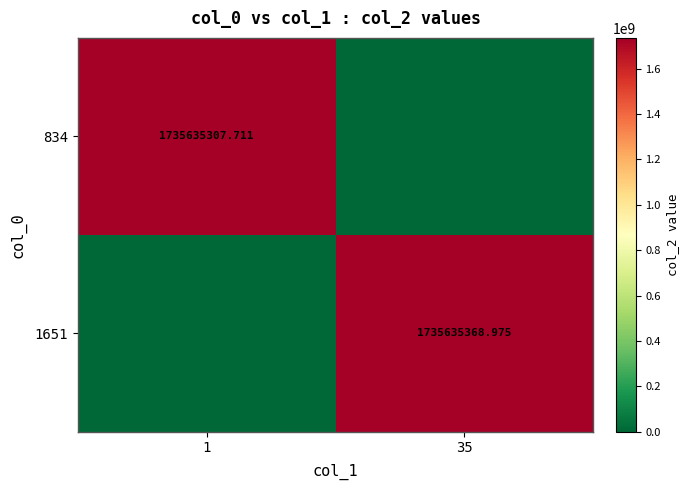

How many positive values does the 834 series have?

1